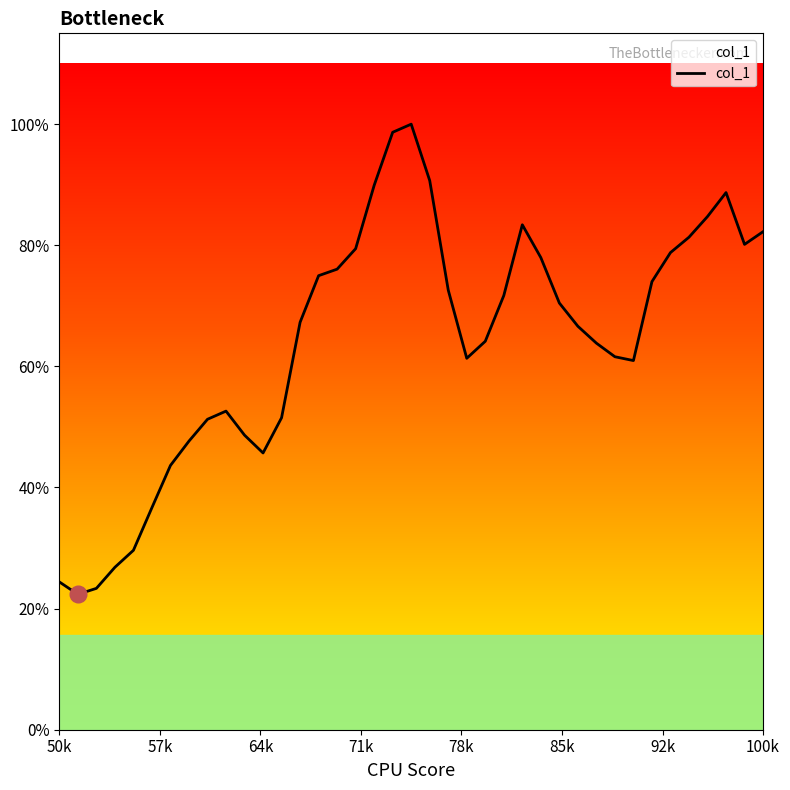

Does the chart display data point markers on the line(s)?

No